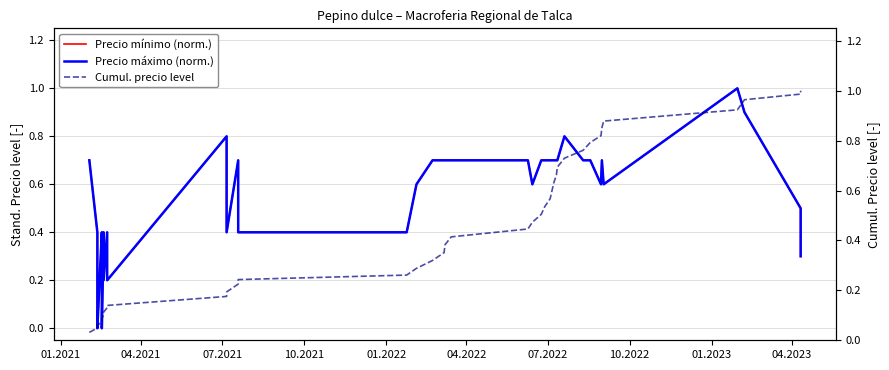

Does the chart display data point markers on the line(s)?

No